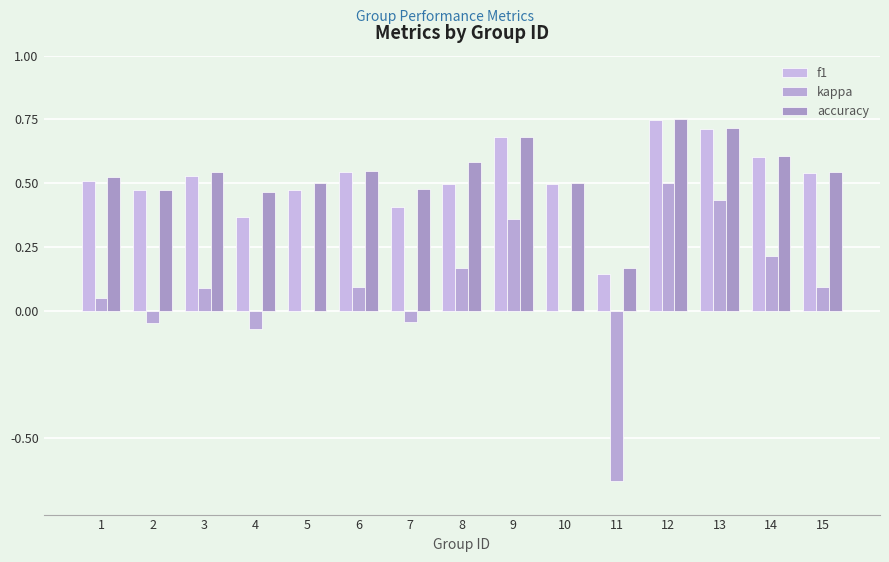

How many bars are there in each group?

3